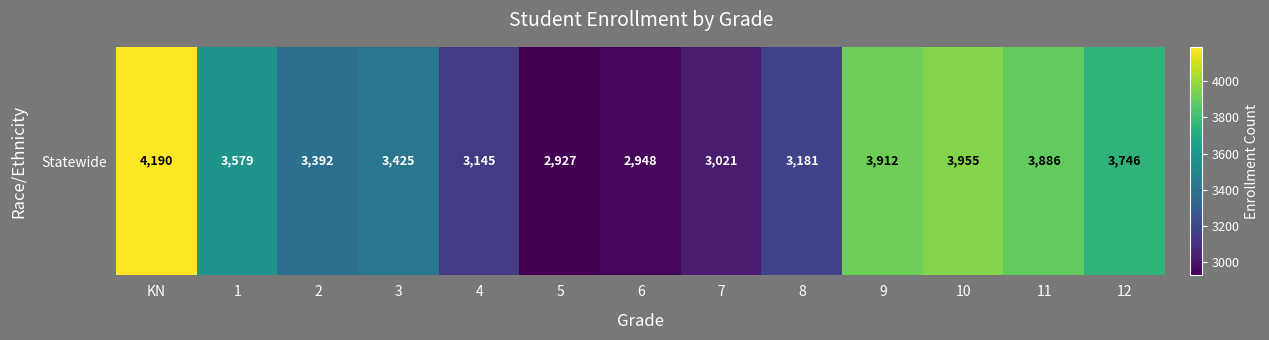

Rank the categories by value from highest to lowest.

KN, 10, 9, 11, 12, 1, 3, 2, 8, 4, 7, 6, 5